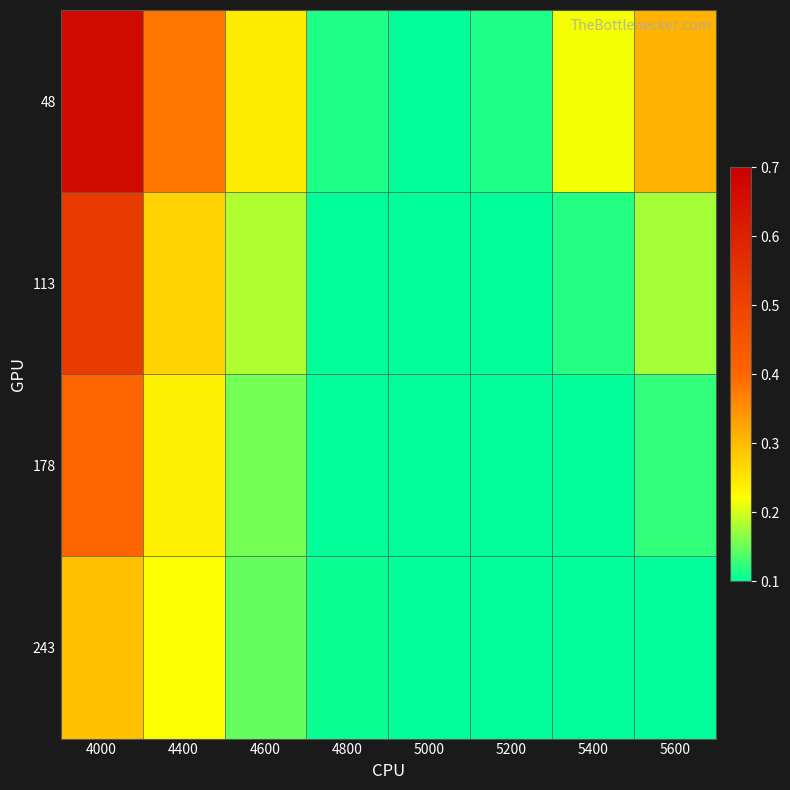

List the series in order of their peak value, lowest first.

243, 178, 113, 48